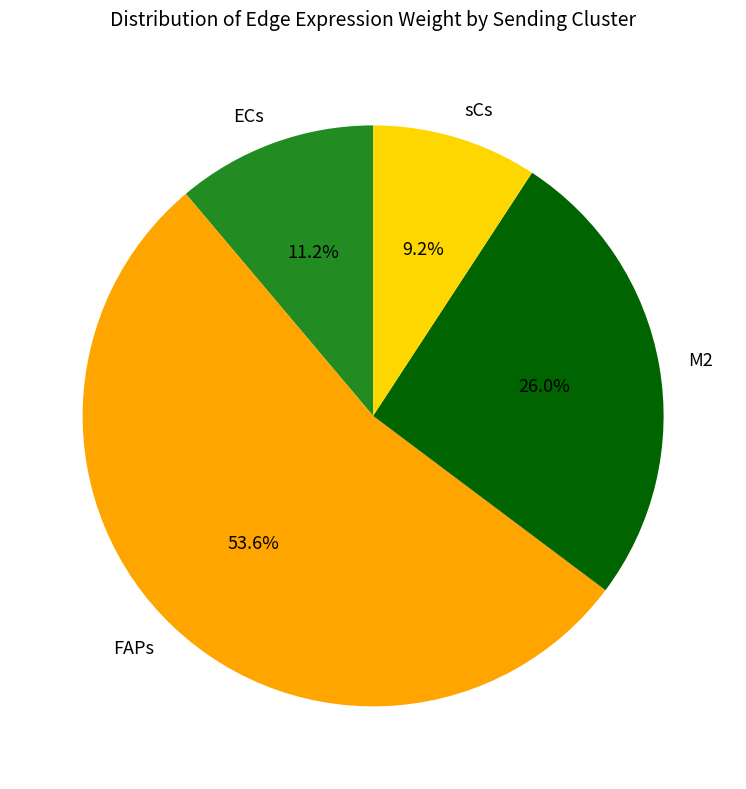

To the nearest percent, what is the average slice percentage?

25%